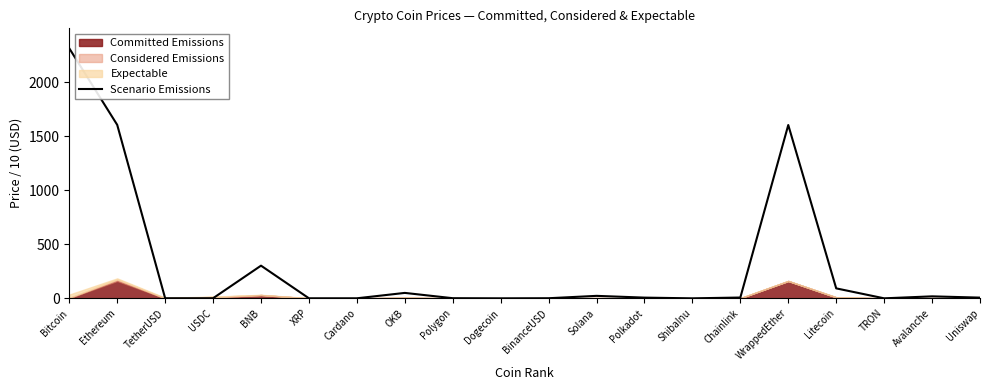

What is the value of the 15th point from the left?

7.4